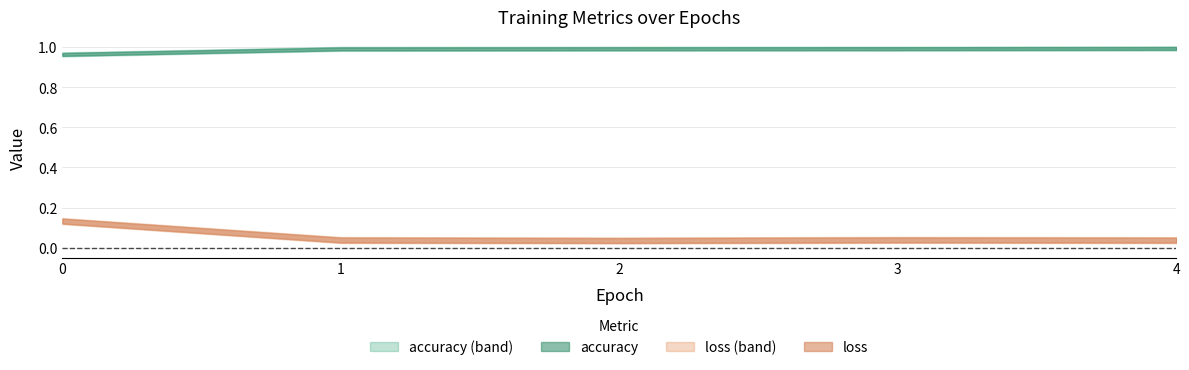

Rank the categories by loss value from lowest to highest.

2, 4, 1, 3, 0